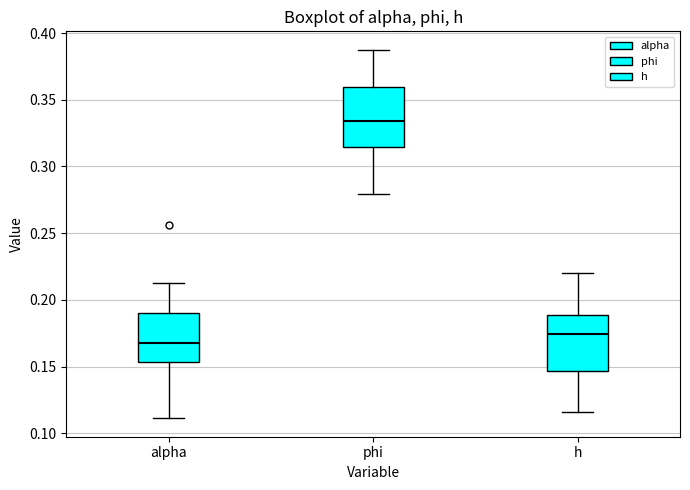

Reading left to right, read every box against the y-axis: the position of its median line, the range the box covers, and the ends of its whiskers. The values are not printed on the chart, so give them approximately, as read against the axis.

alpha: median 0.170, box 0.155 to 0.190, whiskers 0.110 to 0.210
phi: median 0.335, box 0.315 to 0.360, whiskers 0.280 to 0.385
h: median 0.175, box 0.145 to 0.190, whiskers 0.115 to 0.220